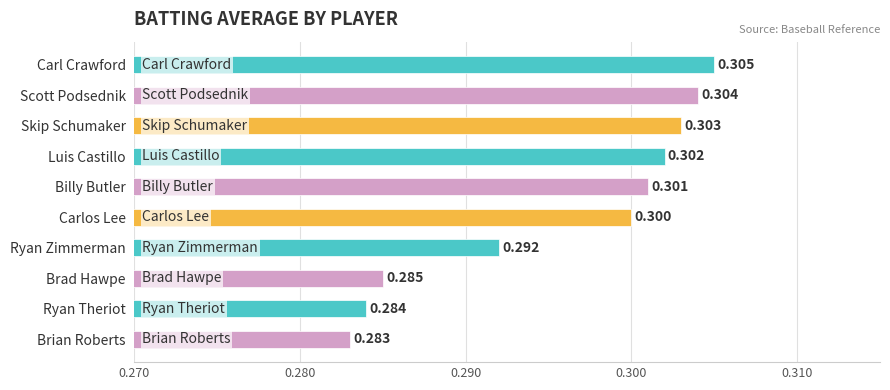

List the labels in order of value, smallest first.

Brian Roberts, Ryan Theriot, Brad Hawpe, Ryan Zimmerman, Carlos Lee, Billy Butler, Luis Castillo, Skip Schumaker, Scott Podsednik, Carl Crawford